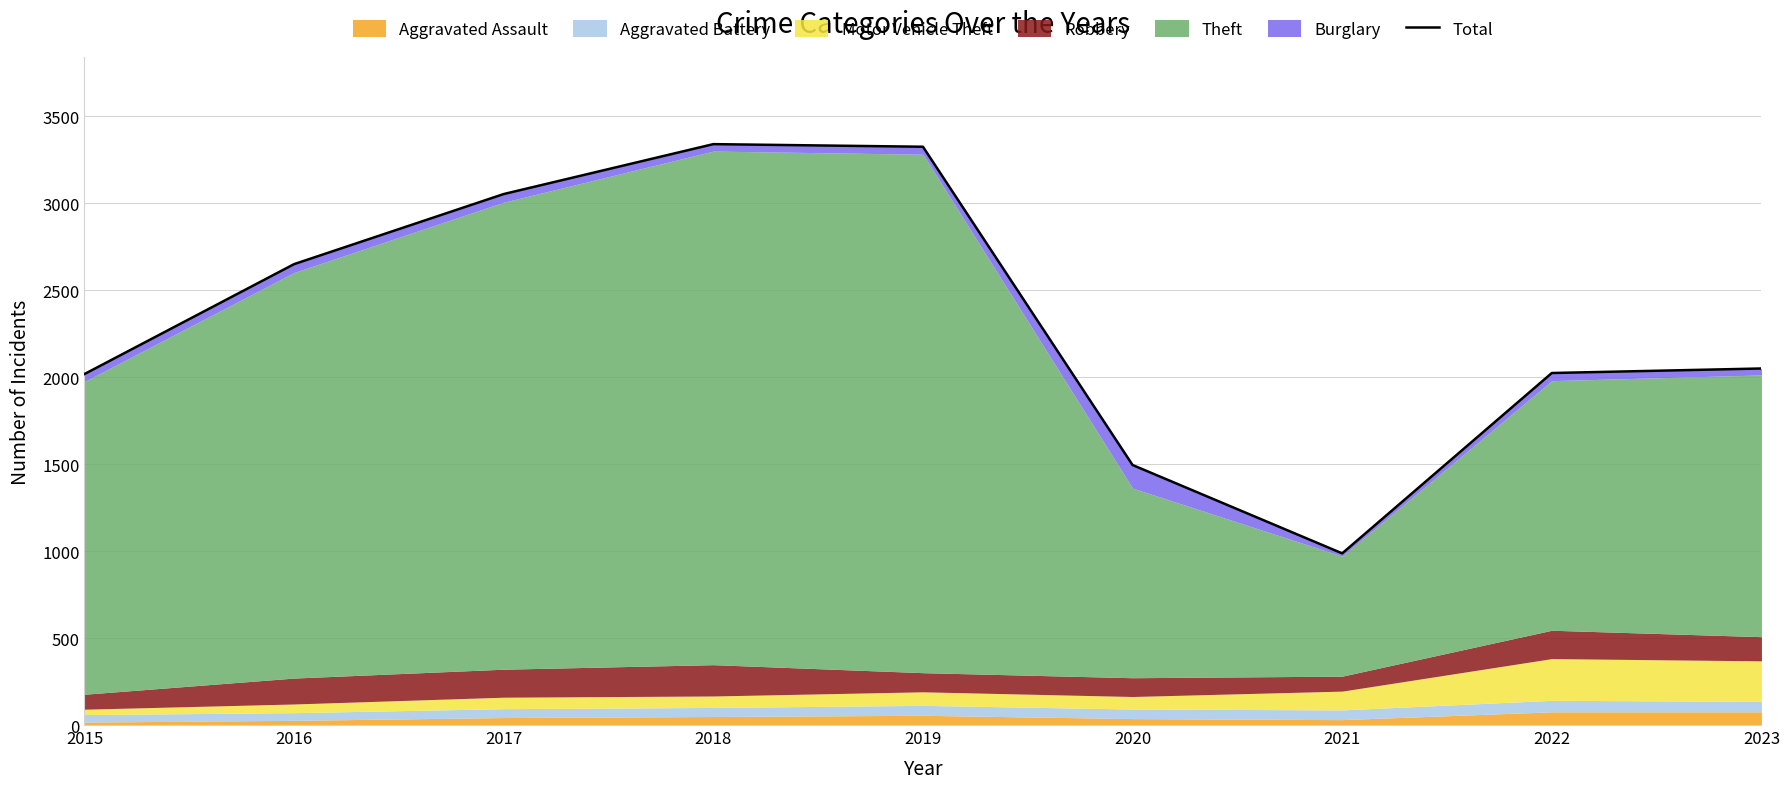

Reading left to right, list all the values displayed in this chart.

2015=2018	2016=2650	2017=3053	2018=3340	2019=3325	2020=1495	2021=987	2022=2024	2023=2050